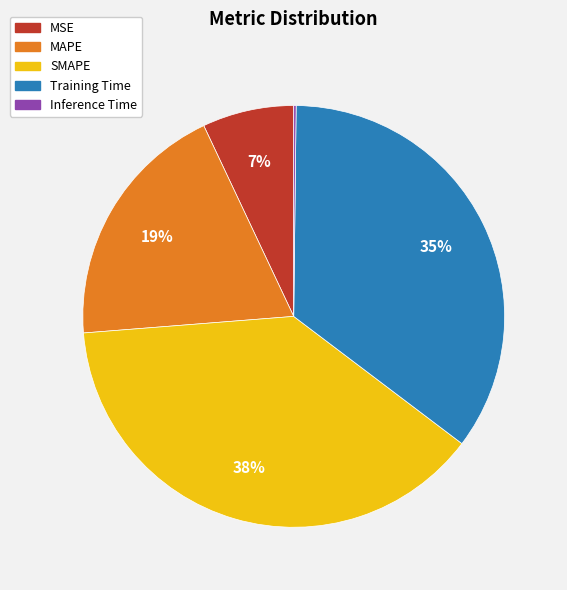

Which has a higher value, Training Time or MSE?

Training Time